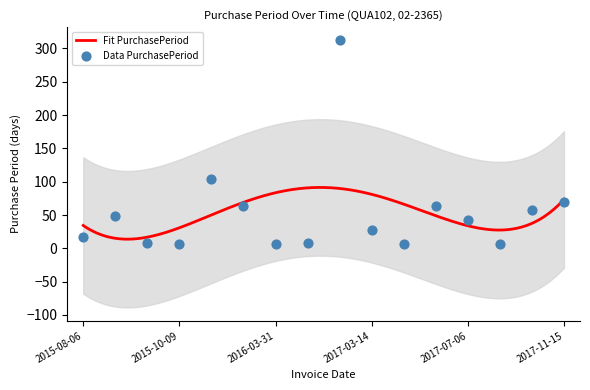

What is the change in value from 2015-10-09 to 2017-02-14?

+305